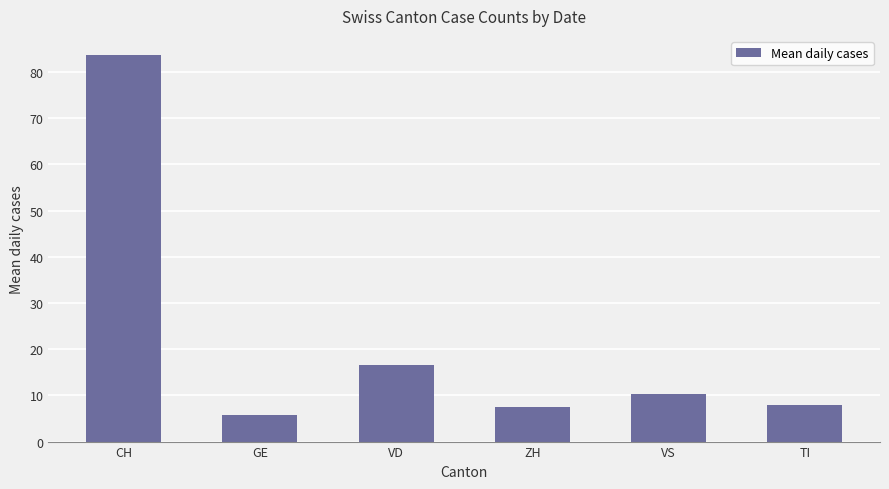

What is the maximum value shown in the chart?

83.7